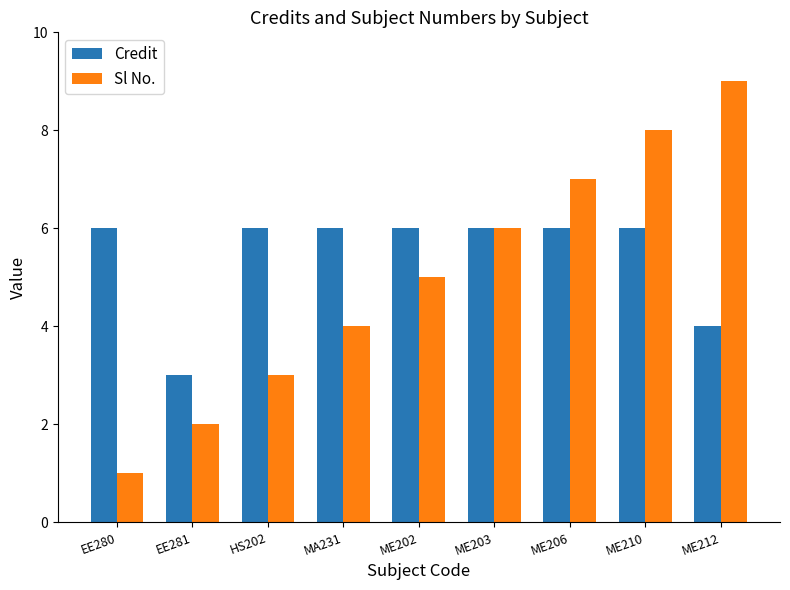

Rank the series by their average value, from lowest to highest.

Sl No., Credit